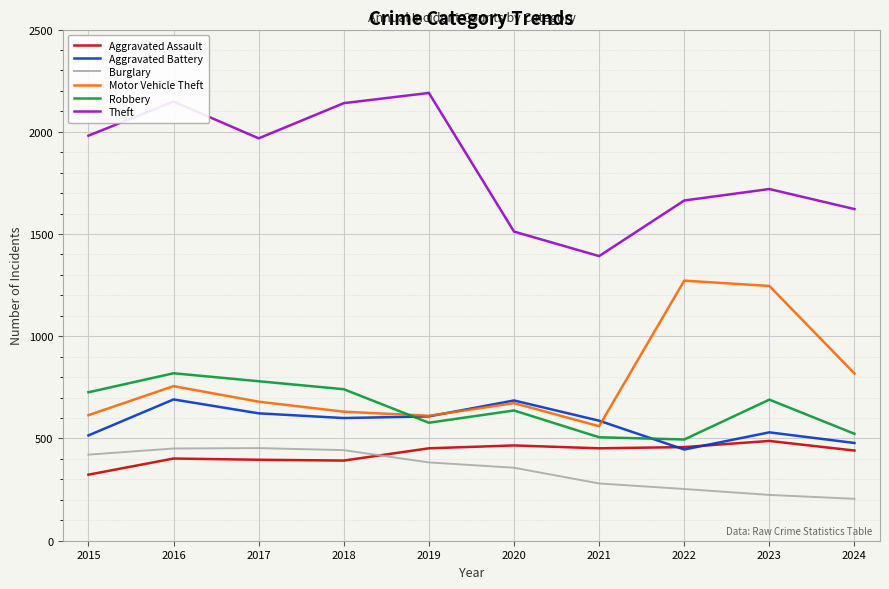

Which series has the largest total across all categories?

Theft